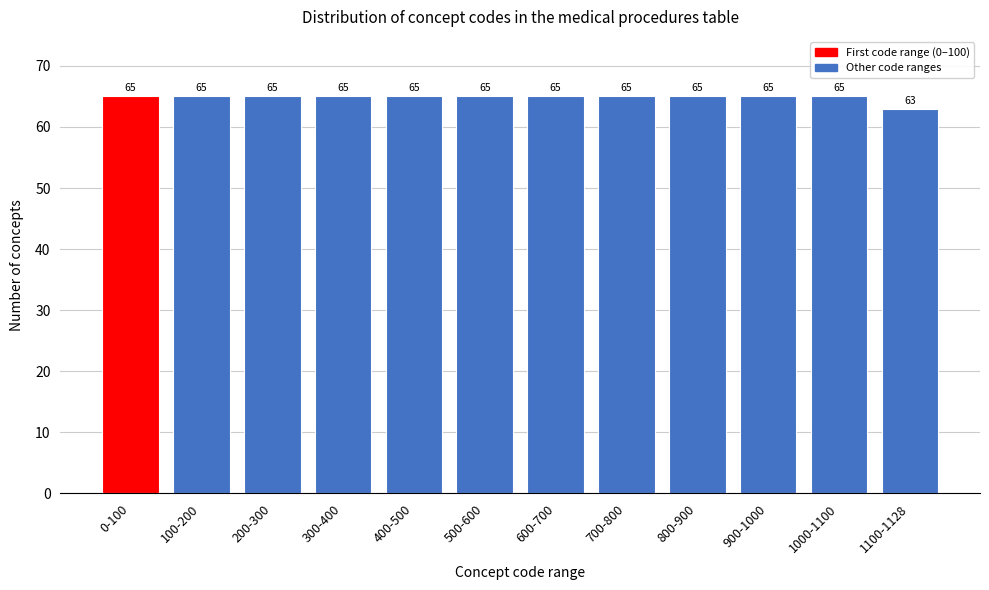

Reading left to right, list all the values displayed in this chart.

65	65	65	65	65	65	65	65	65	65	65	63